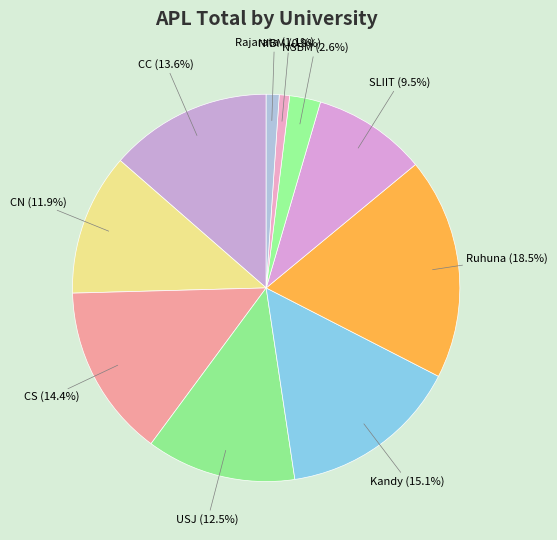

To the nearest percent, what is the difference between the largest and smallest slice percentages?

18%